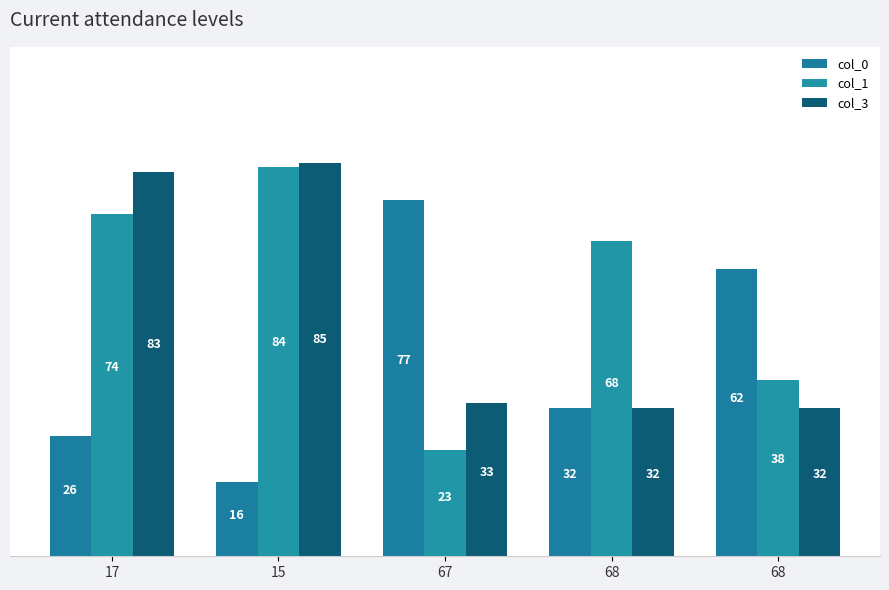

How many data points does each series have?

5